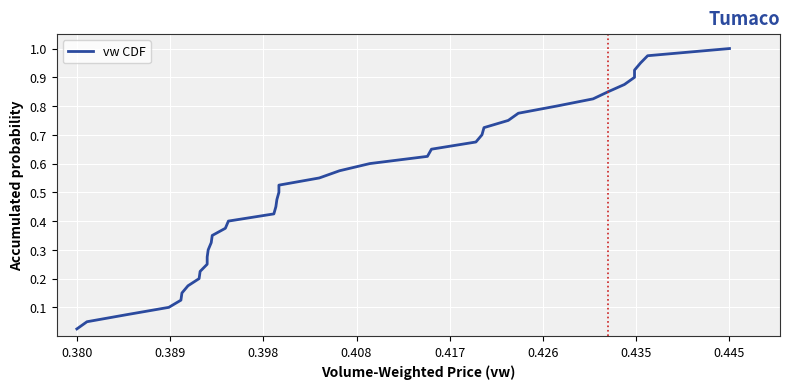

Is it true that the value at 22 is 0.2?

False